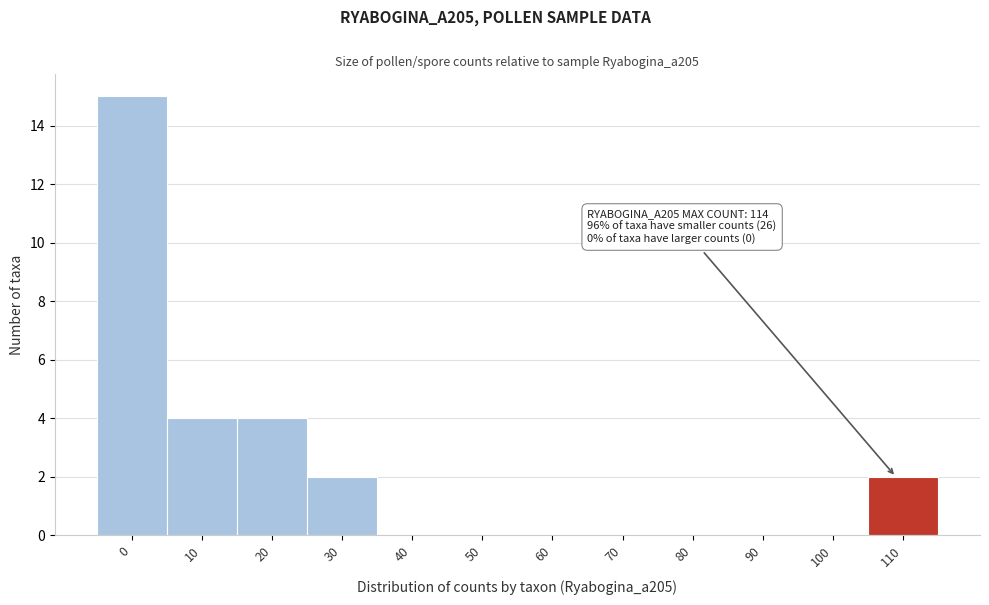

Reading left to right, transcribe all the data shown in this chart.

0=15	10=4	20=4	30=2	40=0	50=0	60=0	70=0	80=0	90=0	100=0	110=2